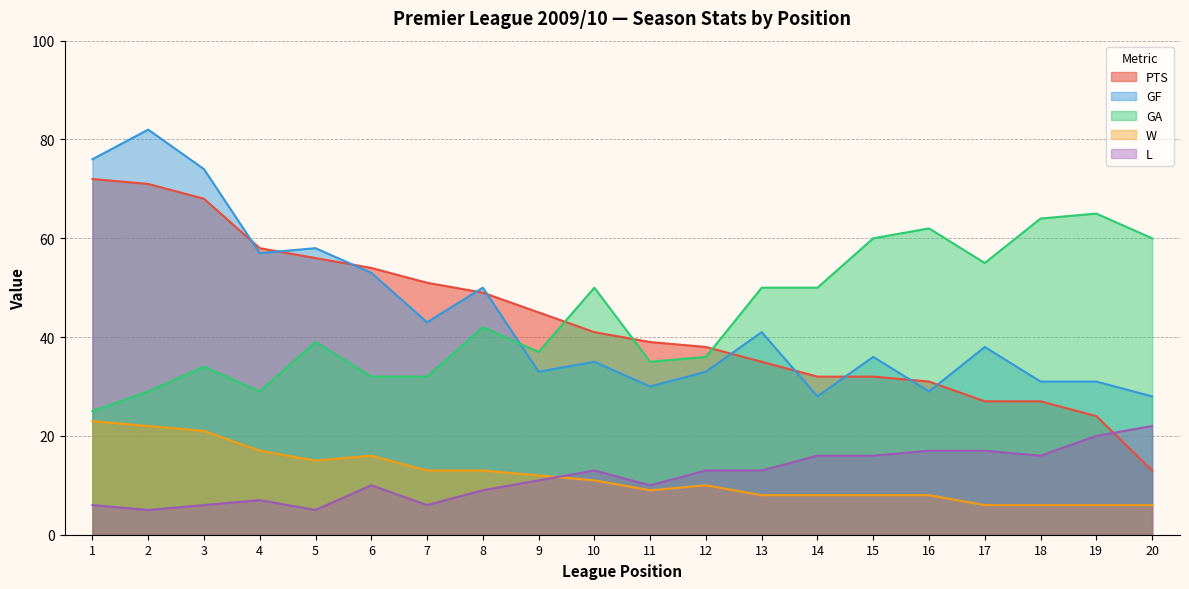

Reading left to right, transcribe all the data shown in this chart.

PTS: 1=72	2=71	3=68	4=58	5=56	6=54	7=51	8=49	9=45	10=41	11=39	12=38	13=35	14=32	15=32	16=31	17=27	18=27	19=24	20=13
GF: 1=76	2=82	3=74	4=57	5=58	6=53	7=43	8=50	9=33	10=35	11=30	12=33	13=41	14=28	15=36	16=29	17=38	18=31	19=31	20=28
GA: 1=25	2=29	3=34	4=29	5=39	6=32	7=32	8=42	9=37	10=50	11=35	12=36	13=50	14=50	15=60	16=62	17=55	18=64	19=65	20=60
W: 1=23	2=22	3=21	4=17	5=15	6=16	7=13	8=13	9=12	10=11	11=9	12=10	13=8	14=8	15=8	16=8	17=6	18=6	19=6	20=6
L: 1=6	2=5	3=6	4=7	5=5	6=10	7=6	8=9	9=11	10=13	11=10	12=13	13=13	14=16	15=16	16=17	17=17	18=16	19=20	20=22